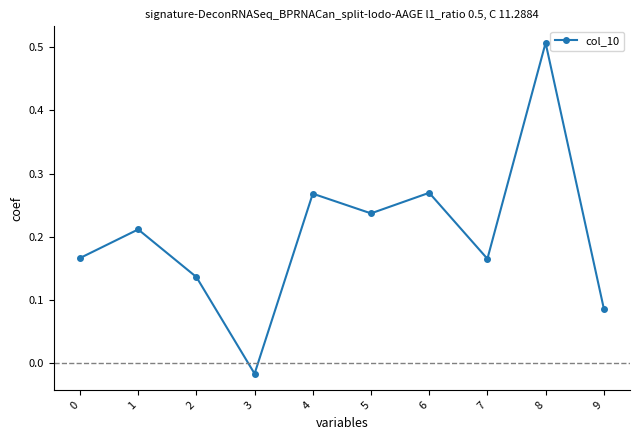

True or false: the data shows 0.0 at 0.

False